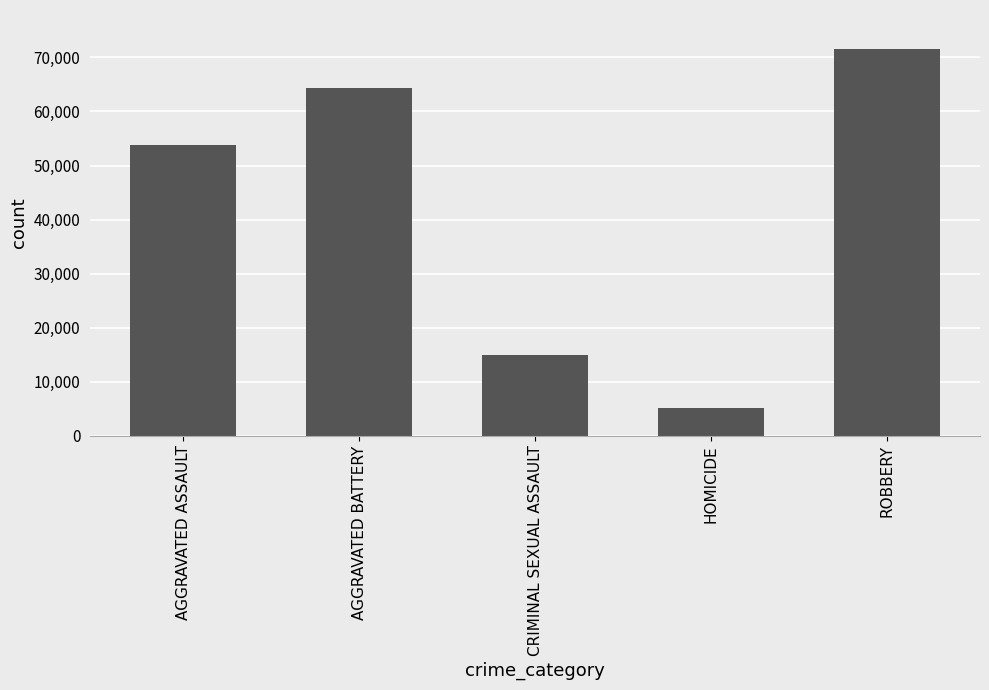

List the labels in order of value, smallest first.

HOMICIDE, CRIMINAL SEXUAL ASSAULT, AGGRAVATED ASSAULT, AGGRAVATED BATTERY, ROBBERY